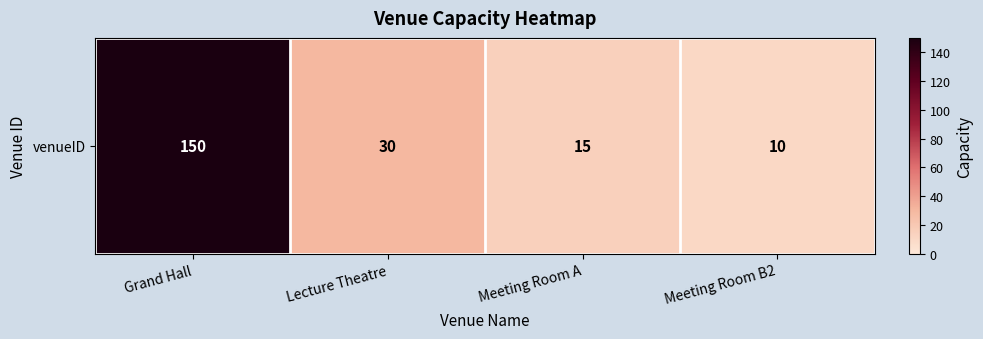

The value at Meeting Room A is 15. True or false?

True